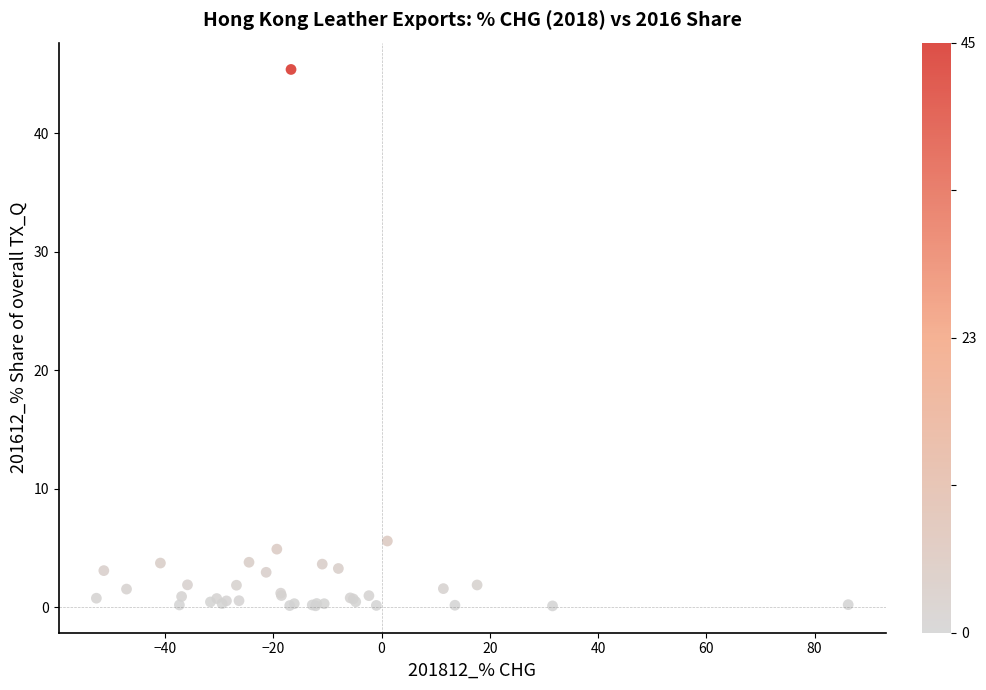

What Y value in the scatter plot is closest to 22?

5.6